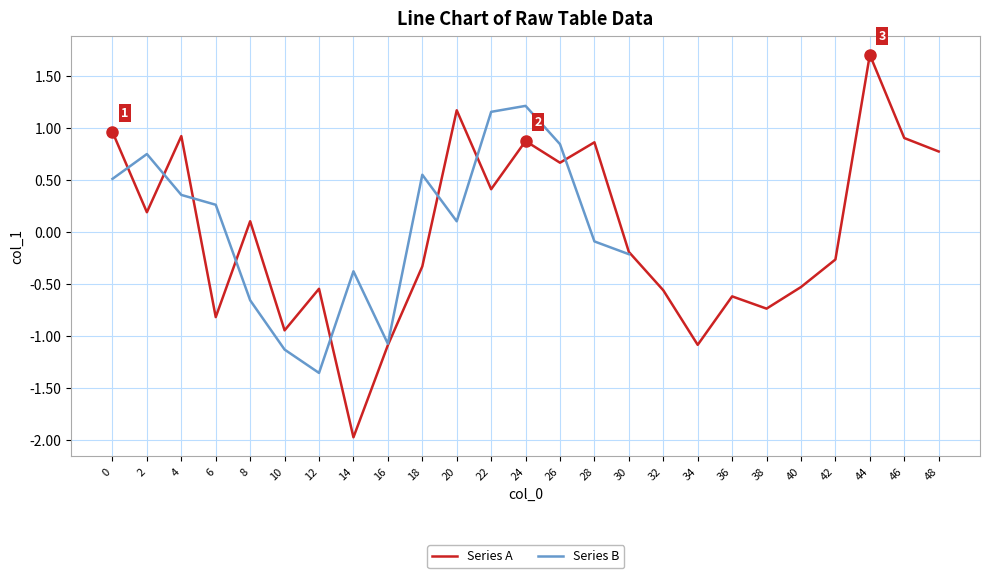

How many values are below zero?

13